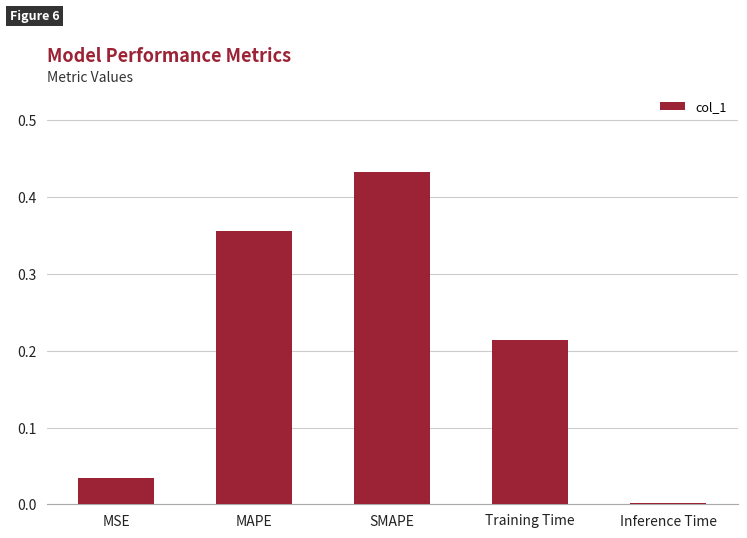

At which category does the chart reach its peak across all series?

SMAPE